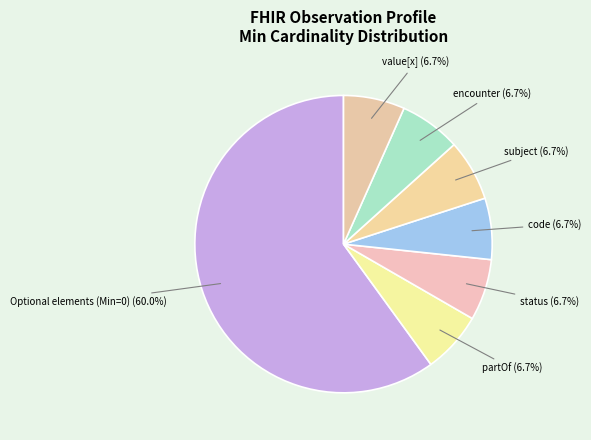

Does Optional elements (Min=0) represent more than half of the total?

Yes